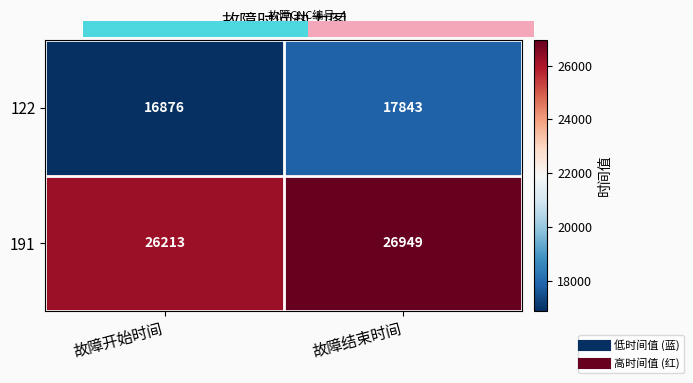

Which series changed the most between 故障开始时间 and 故障结束时间?

122